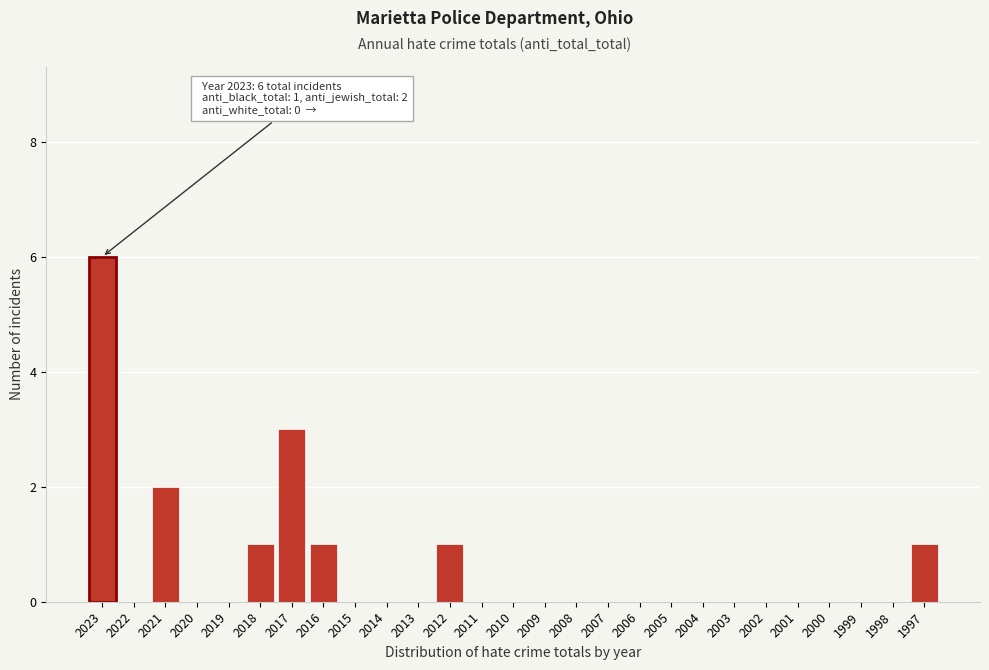

Reading left to right, list all the values displayed in this chart.

2023=6	2022=0	2021=2	2020=0	2019=0	2018=1	2017=3	2016=1	2015=0	2014=0	2013=0	2012=1	2011=0	2010=0	2009=0	2008=0	2007=0	2006=0	2005=0	2004=0	2003=0	2002=0	2001=0	2000=0	1999=0	1998=0	1997=1